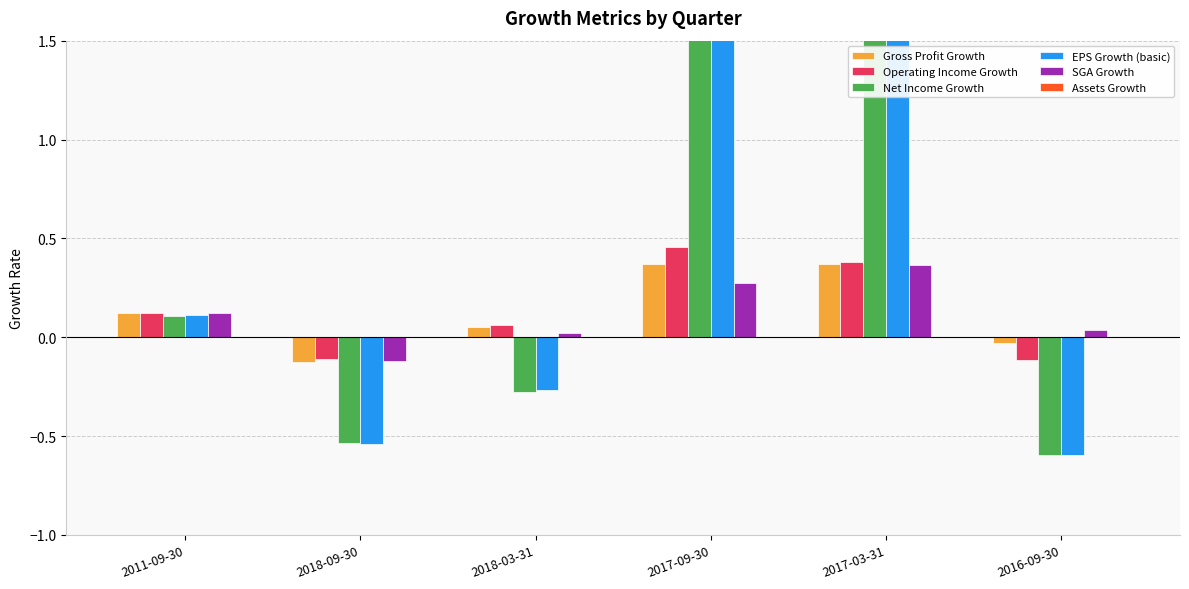

How many distinct data groups are displayed?

6